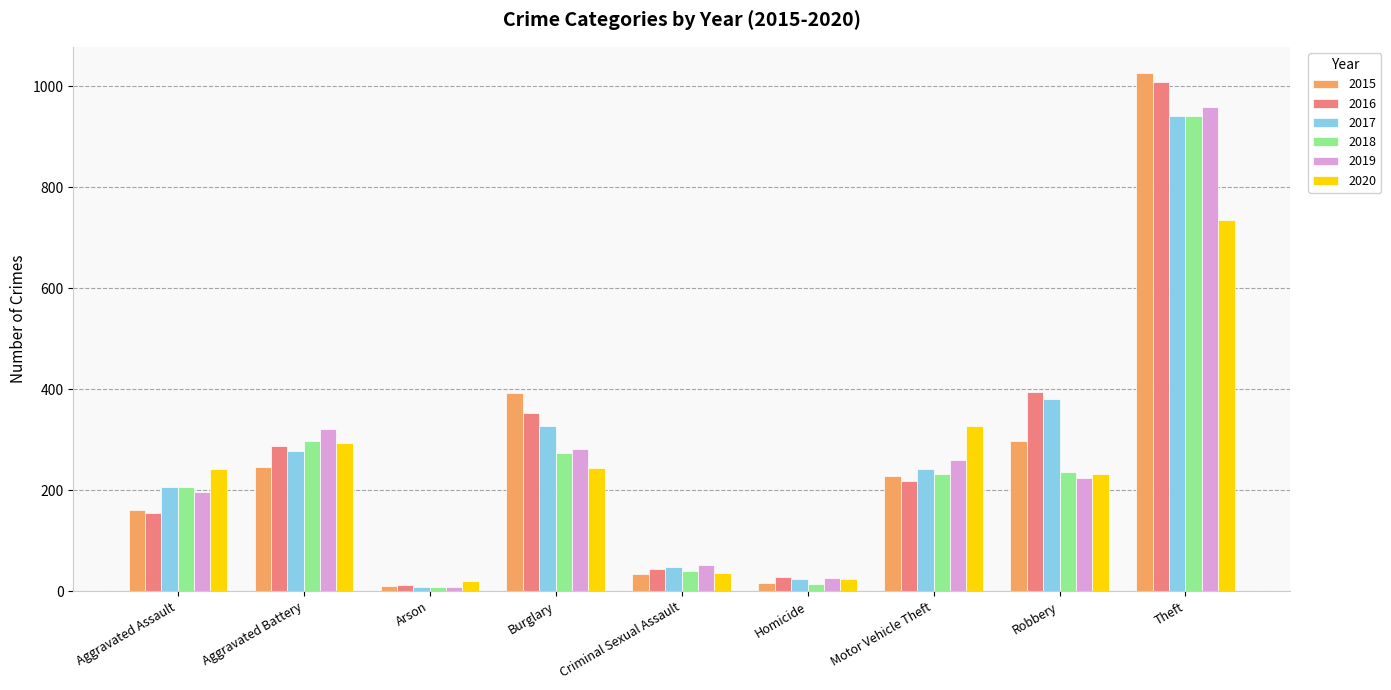

What is the sum of the 2020 values at Aggravated Assault and Homicide?

266